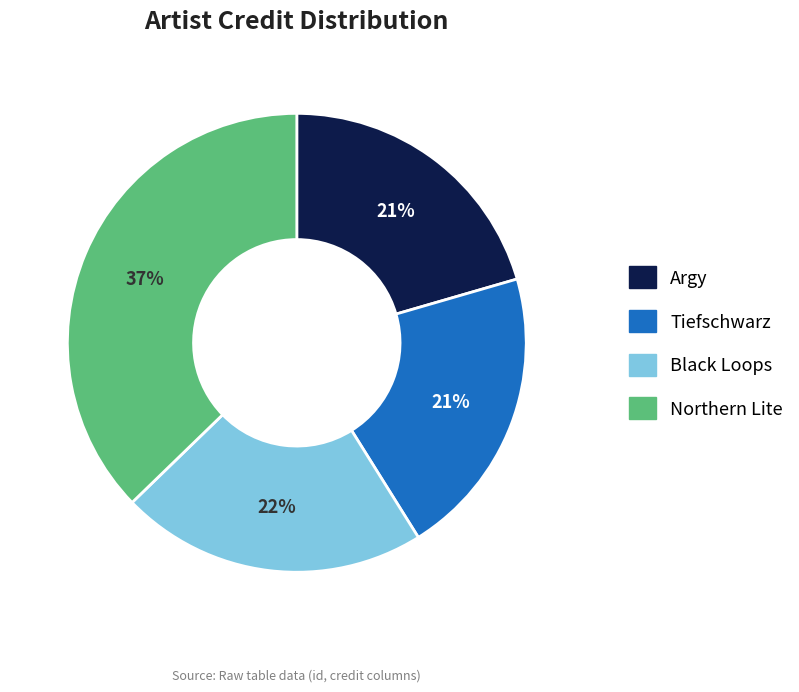

How many slices are in this pie chart?

4